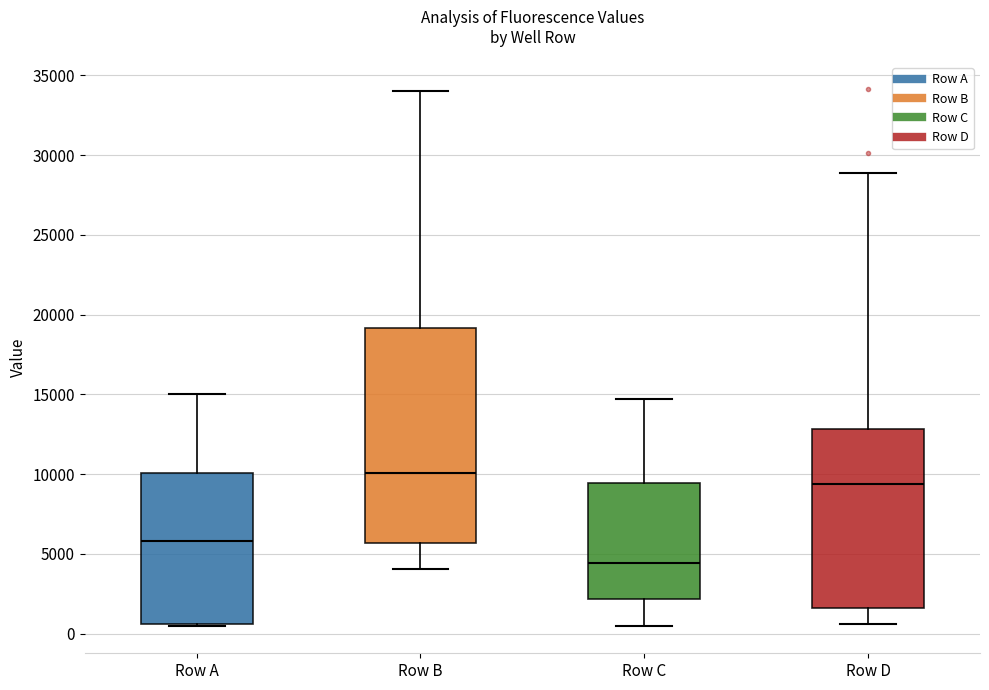

Where is the lower edge of the box for Row C on the y-axis? The values are not printed on the chart, so give them approximately, as read against the axis.

2000